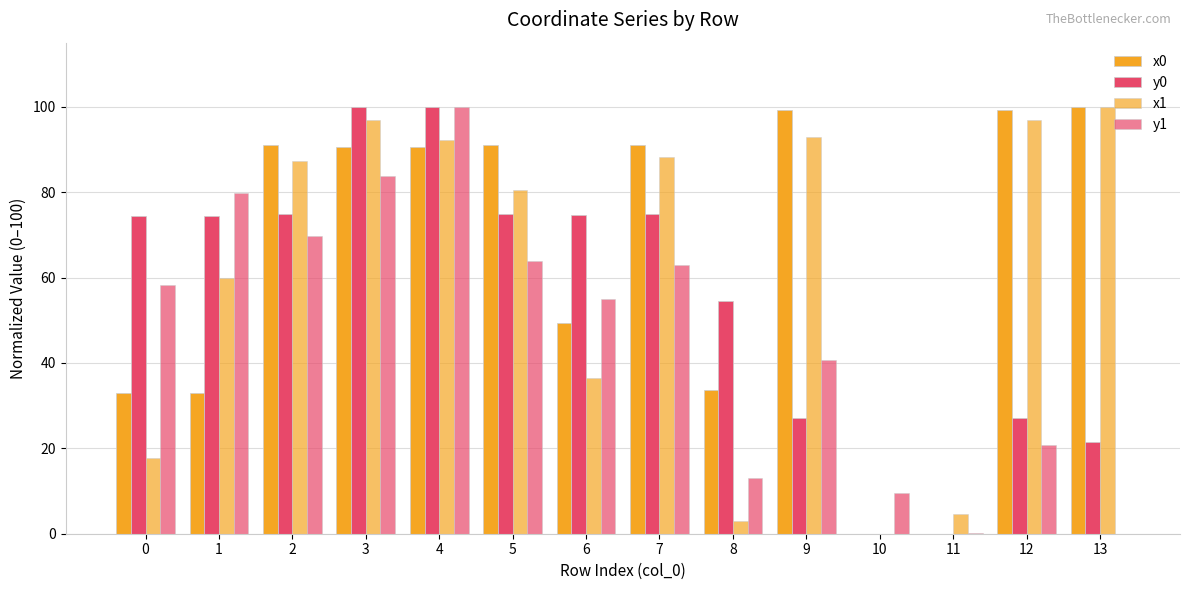

What is the value of the y0 bar at the 14th from the left?

21.4